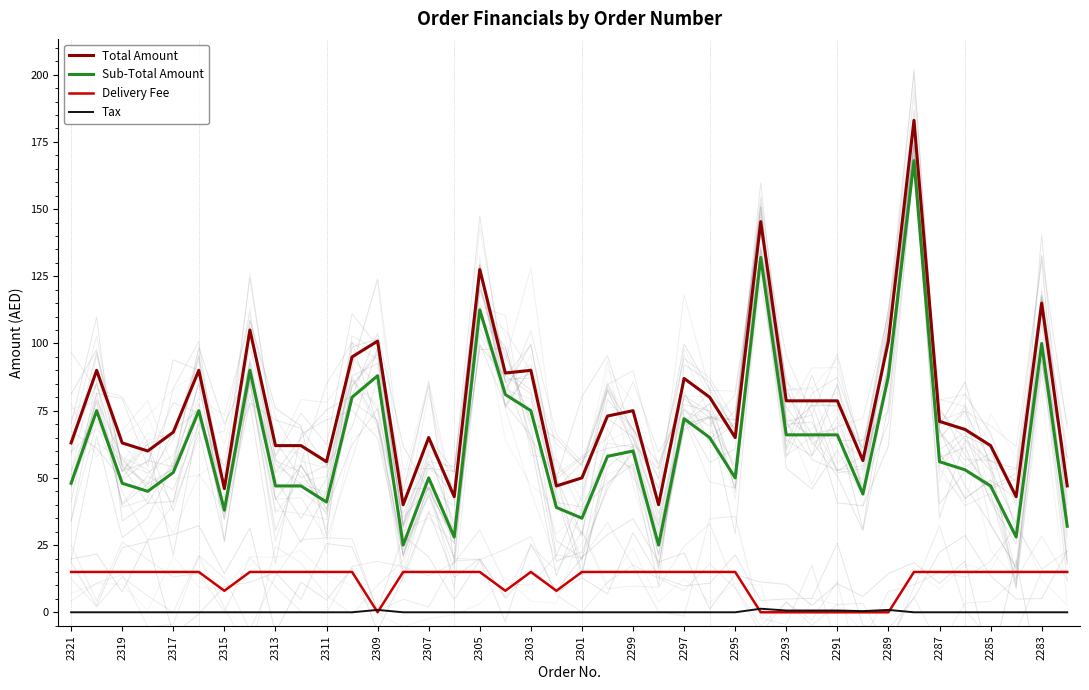

Which series has the largest range (max minus min)?

Total Amount